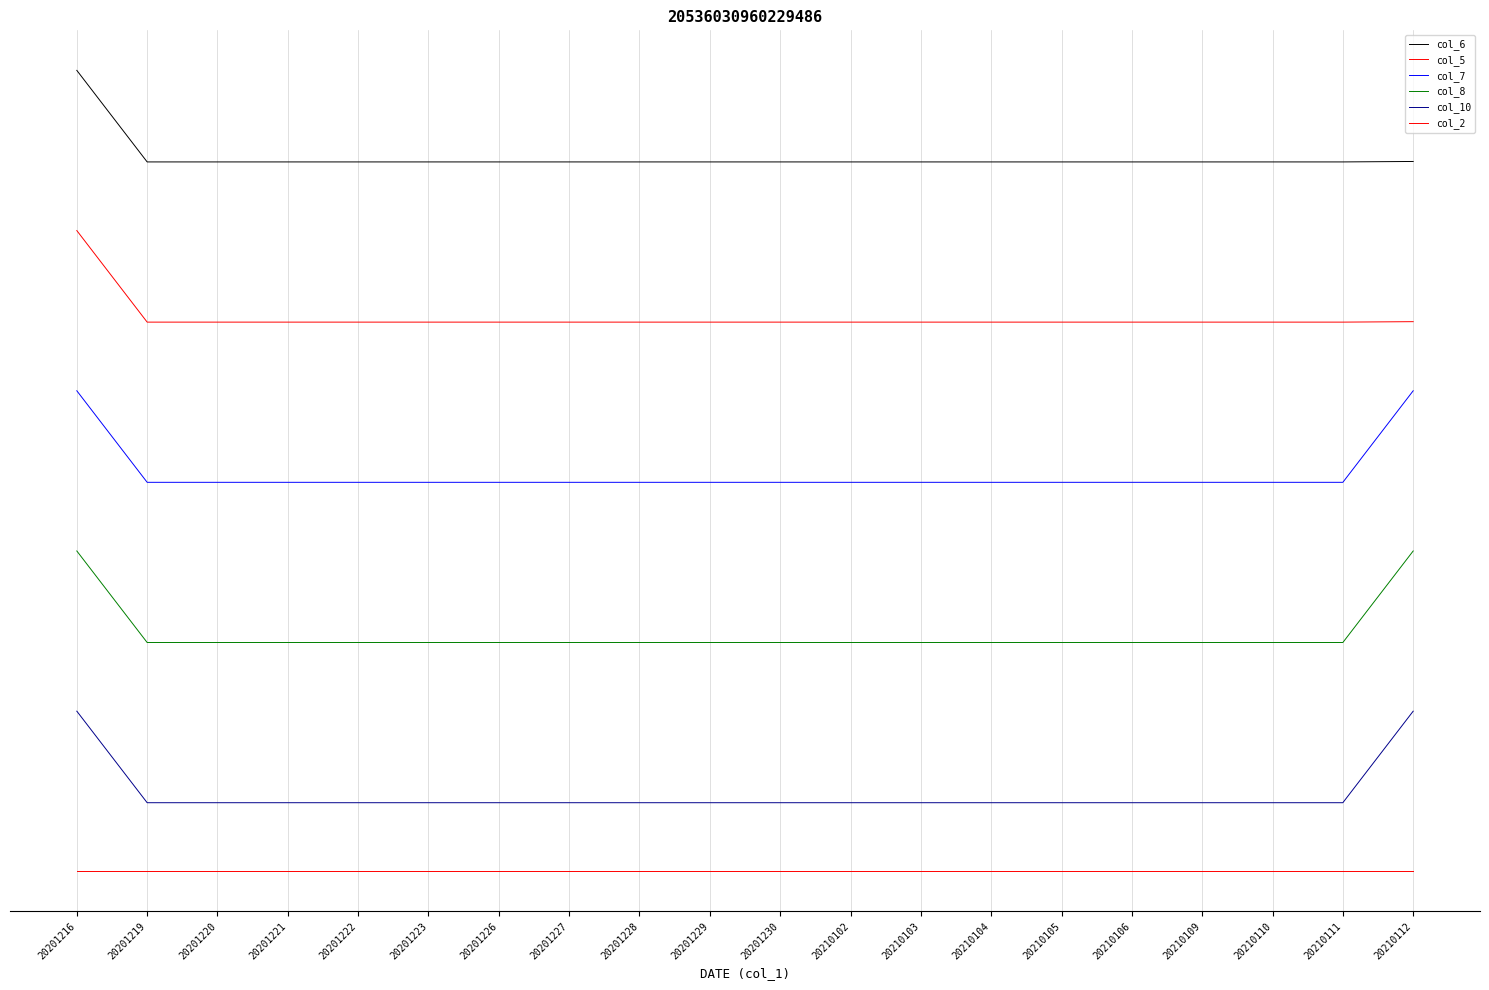

Does the chart display data point markers on the line(s)?

No